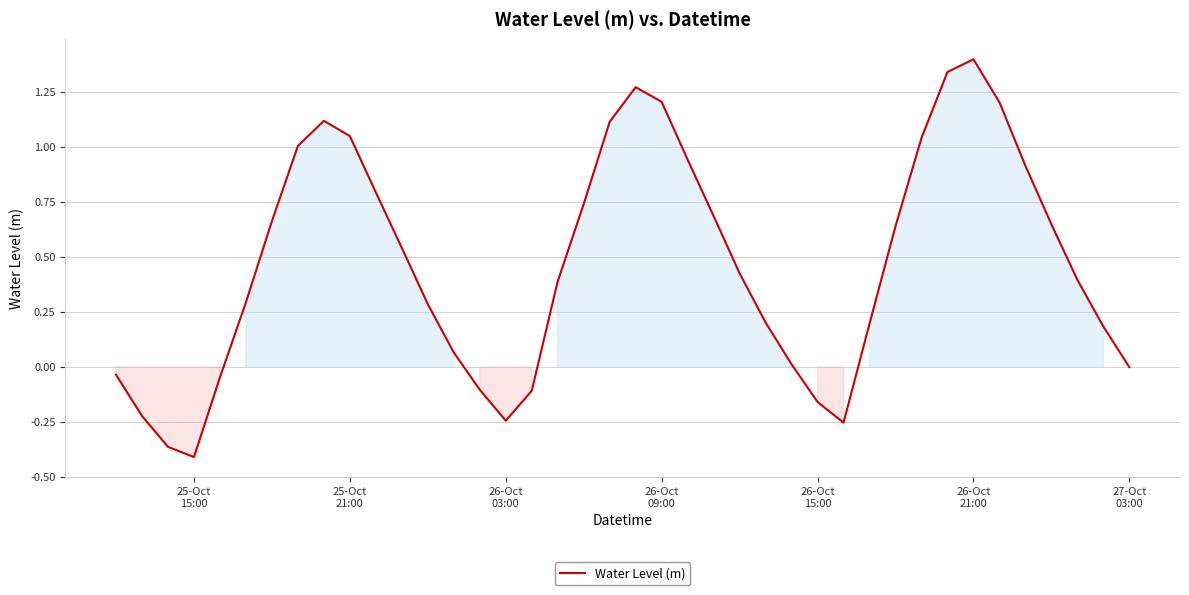

What is the maximum value shown in the chart?

1.4